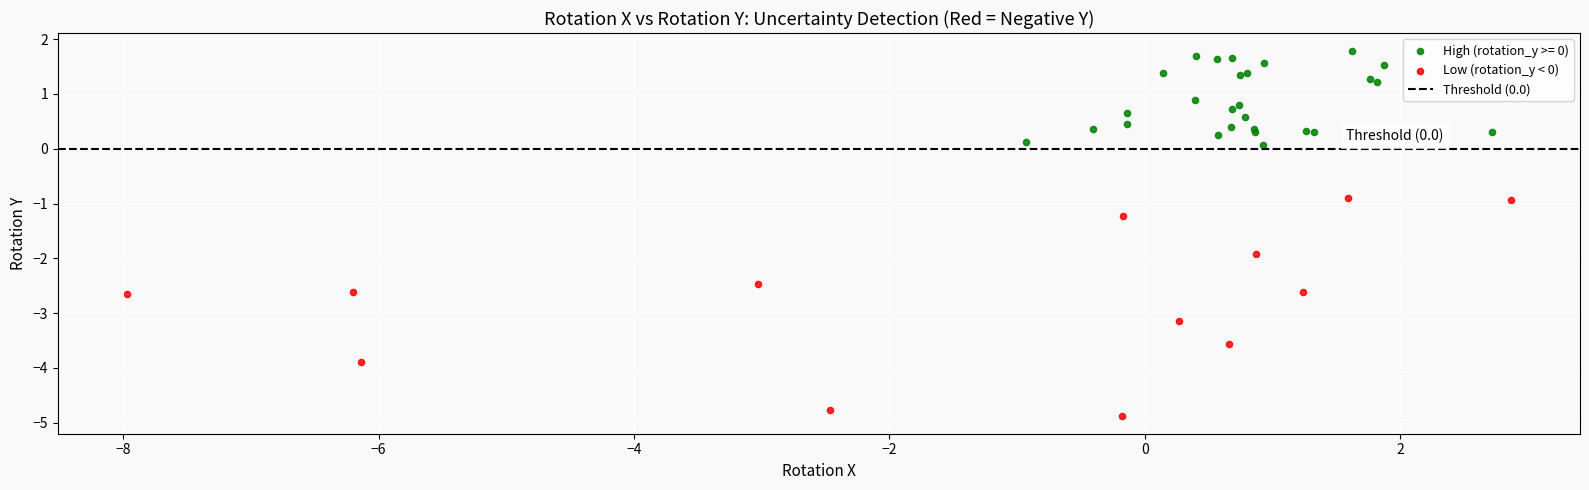

Which series reaches the maximum Y coordinate?

High (rotation_y >= 0)